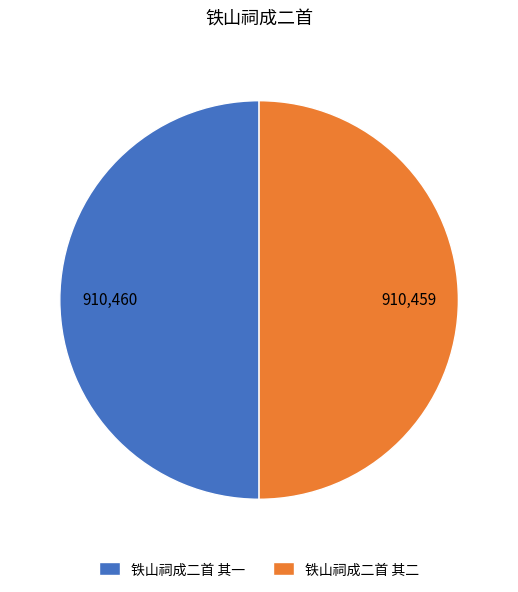

Do 铁山祠成二首 其一 and 铁山祠成二首 其二 together represent more than half of the pie?

Yes